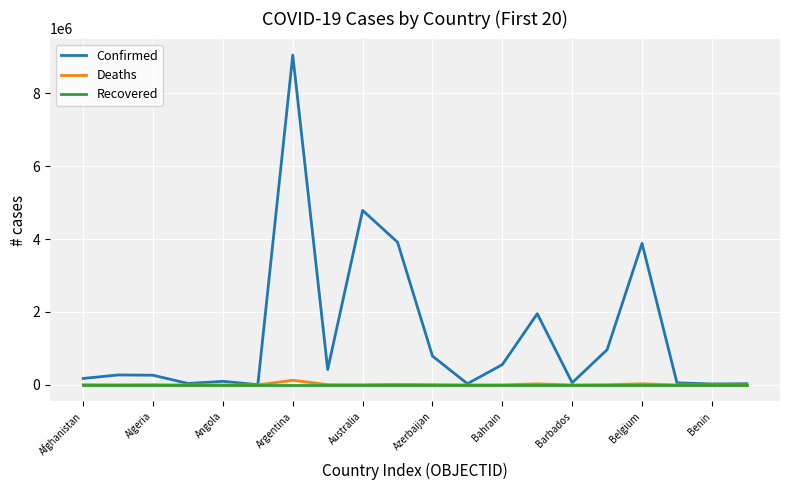

What are all the series names shown in the legend?

Confirmed, Deaths, Recovered